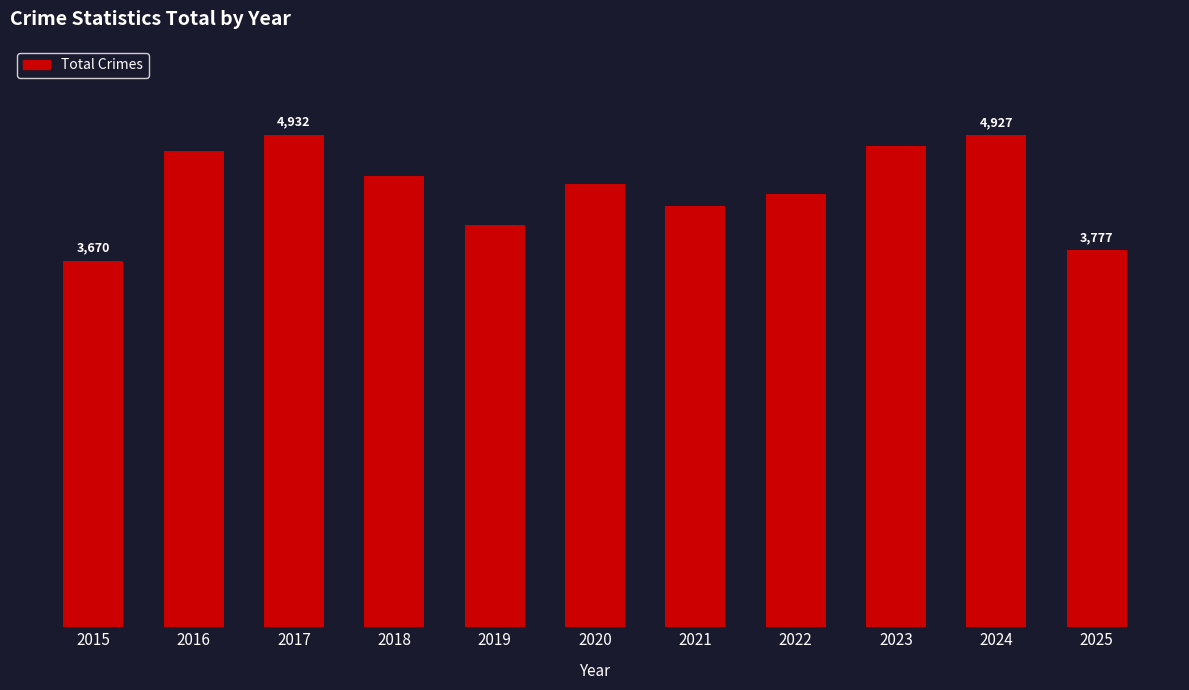

Reading left to right, transcribe all the data shown in this chart.

3670	4769	4932	4518	4028	4436	4214	4332	4822	4927	3777